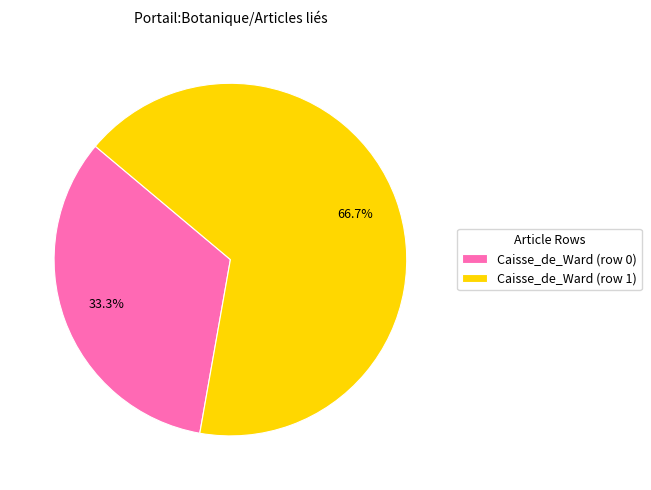

Is the sum of Caisse_de_Ward (row 1) and Caisse_de_Ward (row 0) greater than half?

Yes